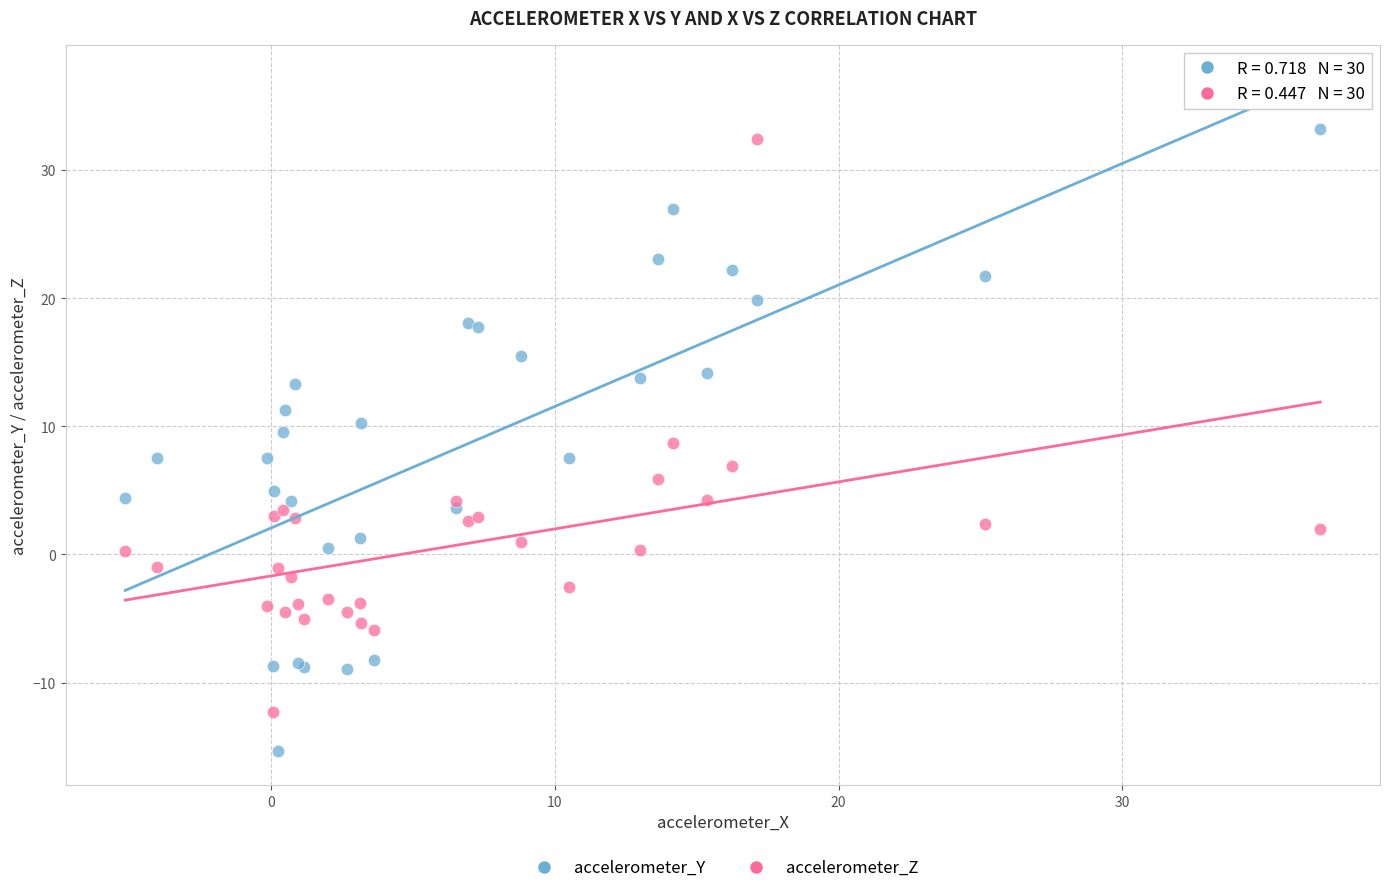

Which series reaches the minimum Y coordinate?

accelerometer_Y